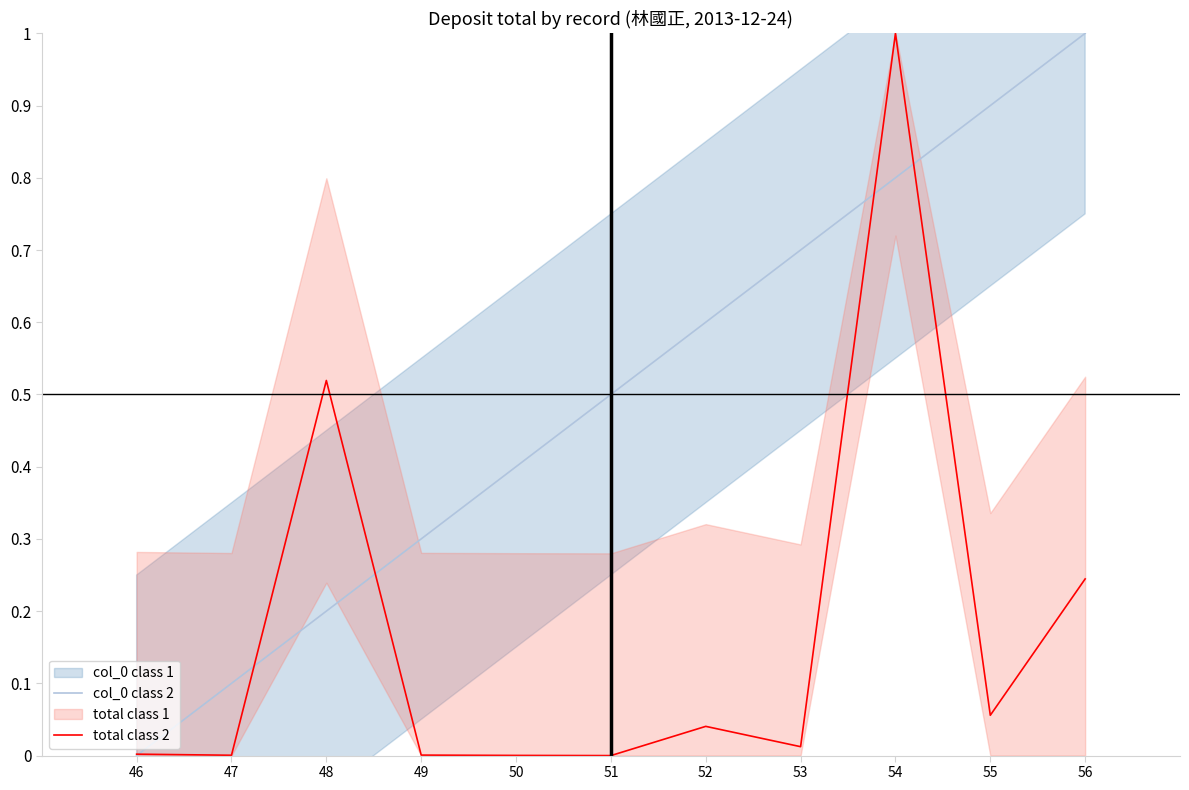

True or false: col_0 class 2 has more than 2 interior local peaks.

False